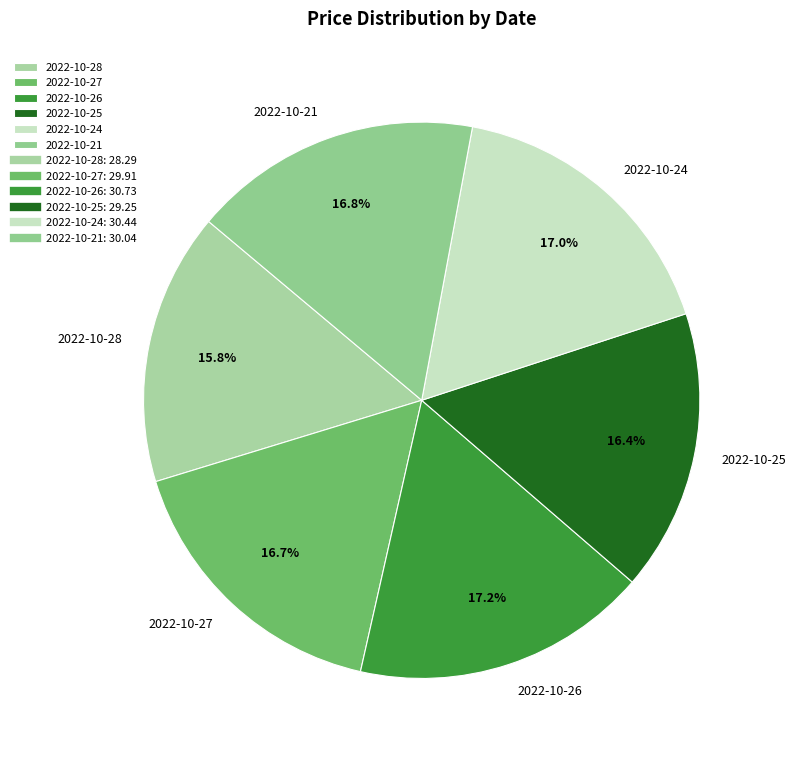

Approximately how many times larger is the value at 2022-10-24 compared to 2022-10-26?

1.0